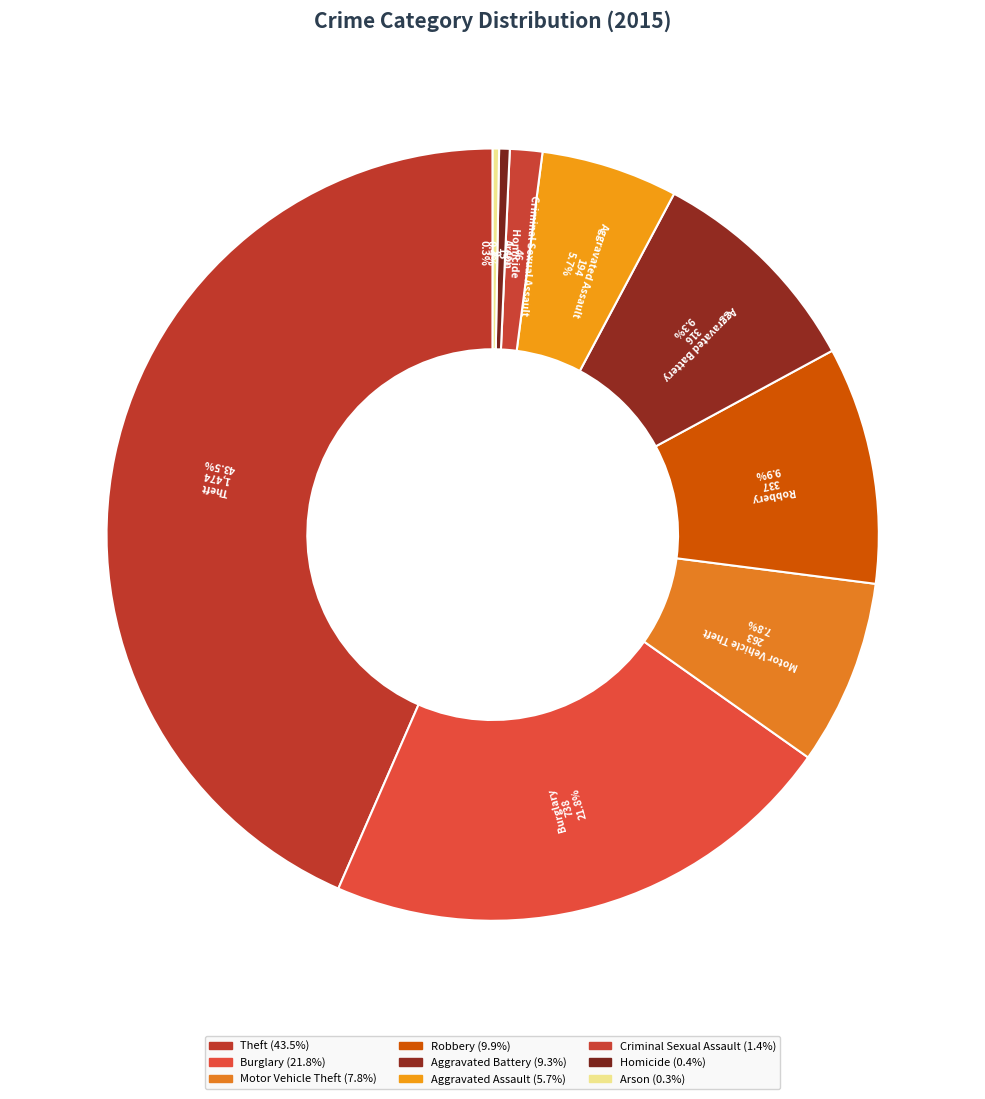

Which category has the smallest portion of the pie?

Arson